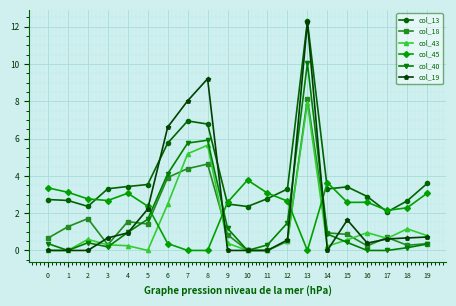

How many series are shown in this chart?

6